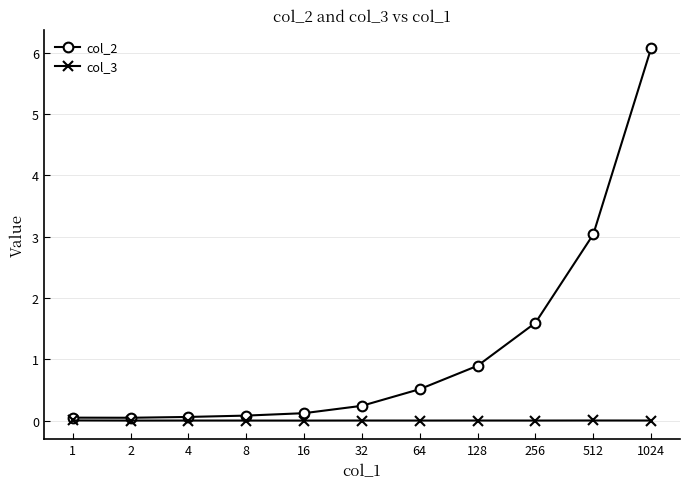

True or false: col_3 has more than 0 points higher than both neighbors.

True